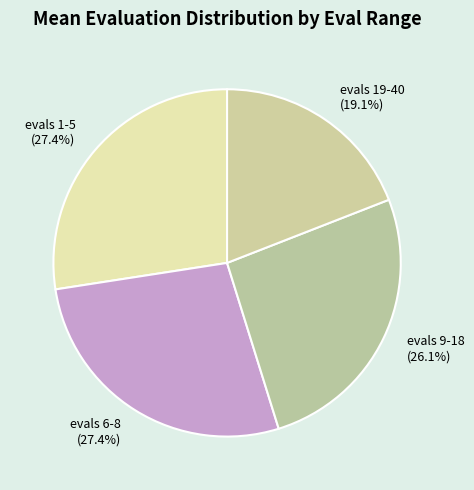

Does evals 1-5 represent more than half of the total?

No